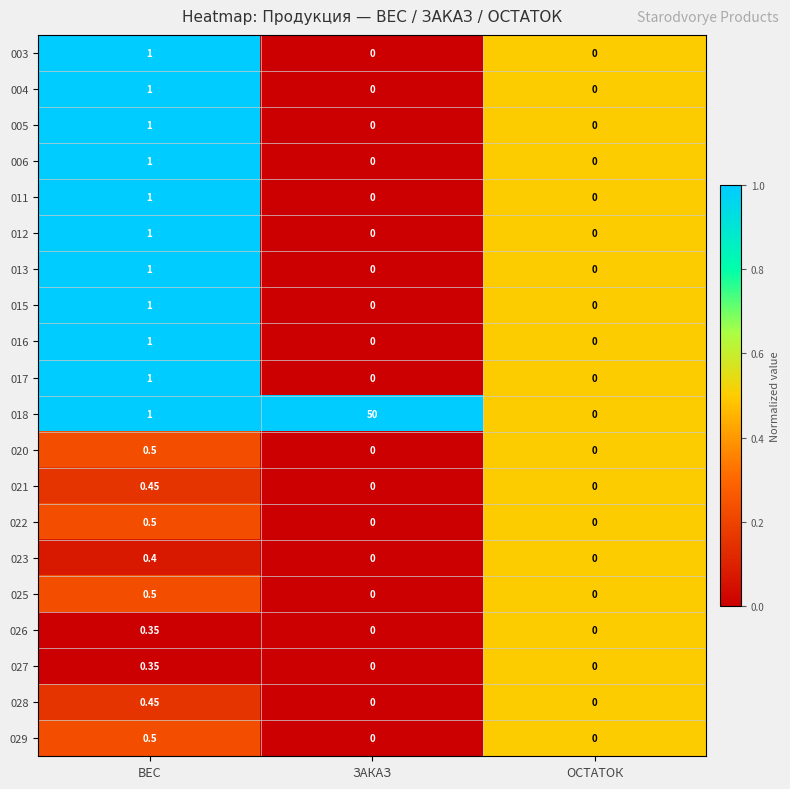

Which category has the highest value in the 017 series?

ВЕС